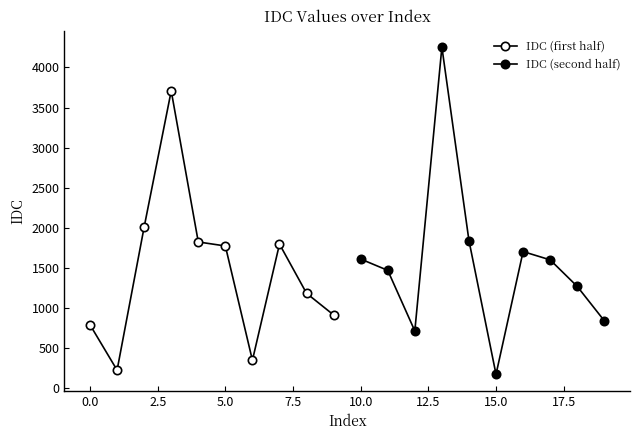

What are all the series names shown in the legend?

IDC (first half), IDC (second half)